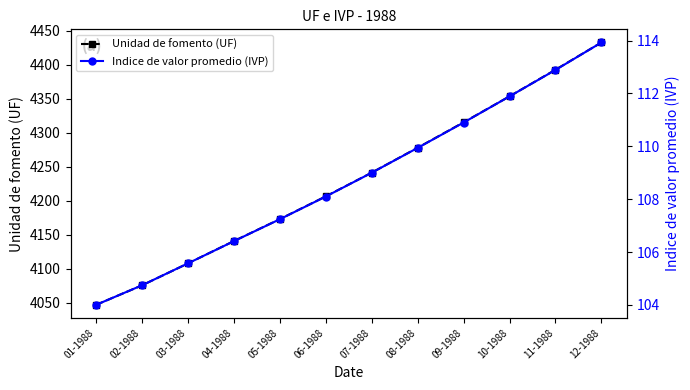

What is the sum of all Unidad de fomento (UF) values?

50760.9